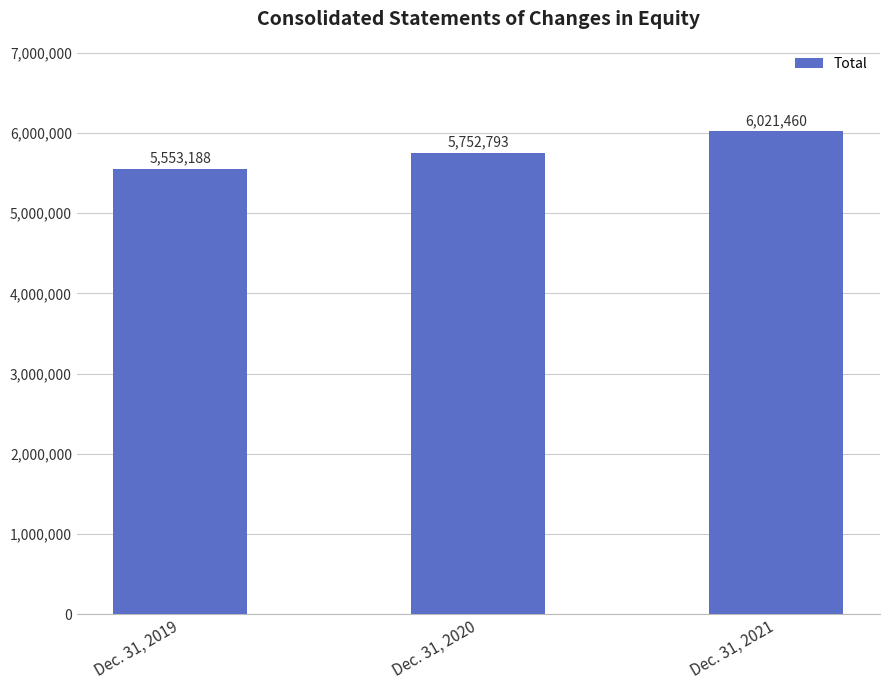

Does the chart contain any negative values?

No